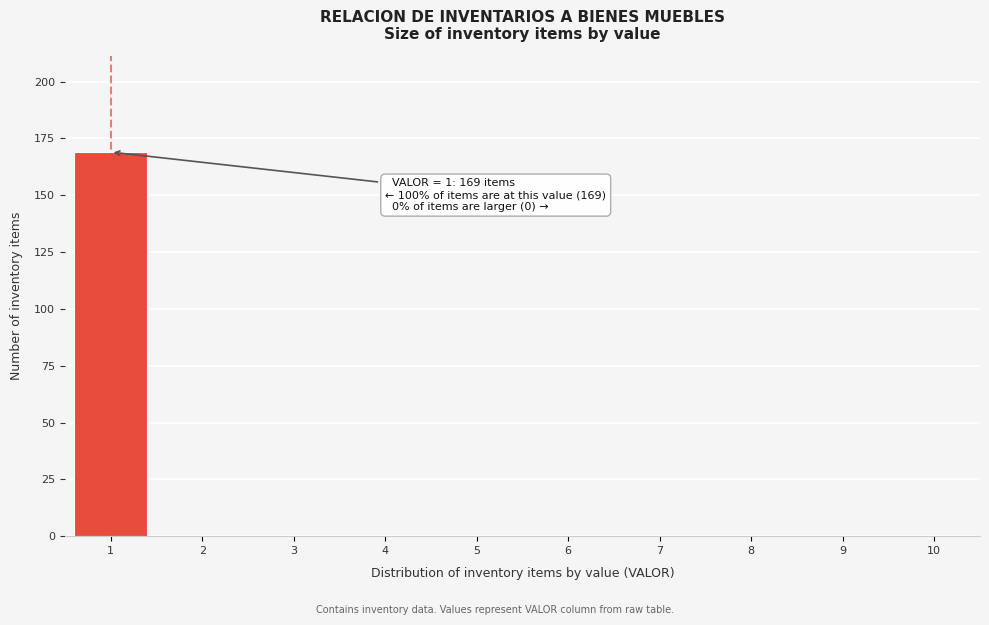

Which range on the x-axis has the tallest bar?

0.5 to 1.5